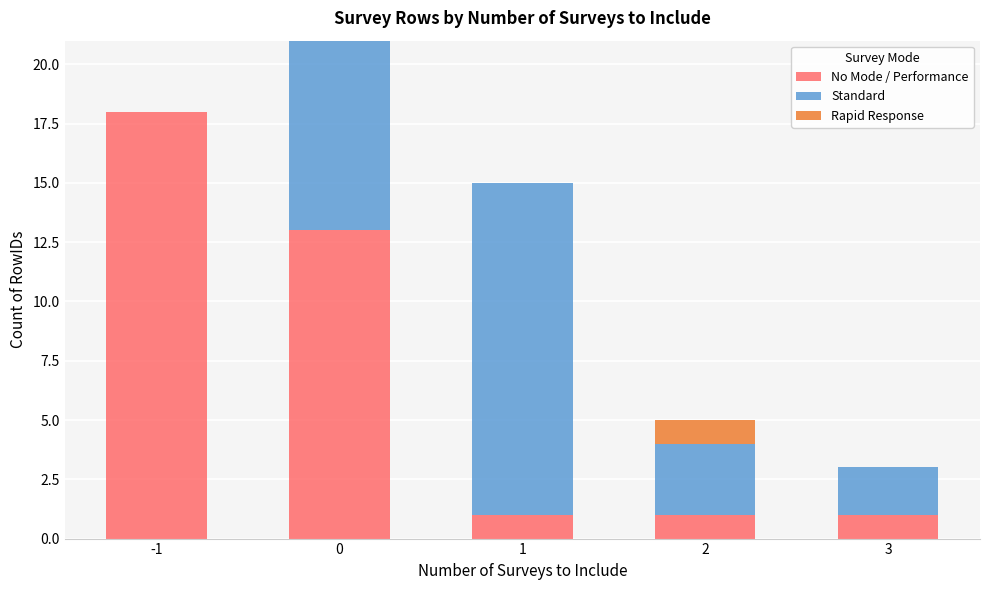

Reading left to right, what are the values for No Mode / Performance?

-1=18	0=13	1=1	2=1	3=1